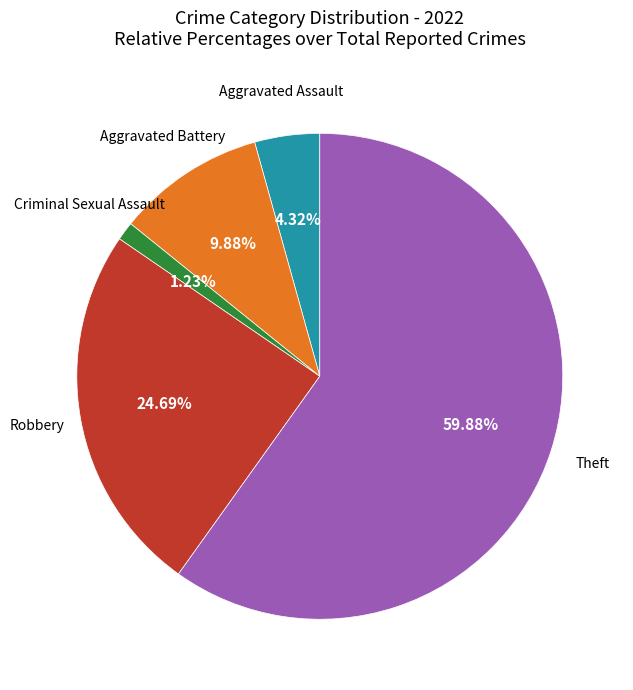

Is there any slice that represents more than half of the pie?

Yes